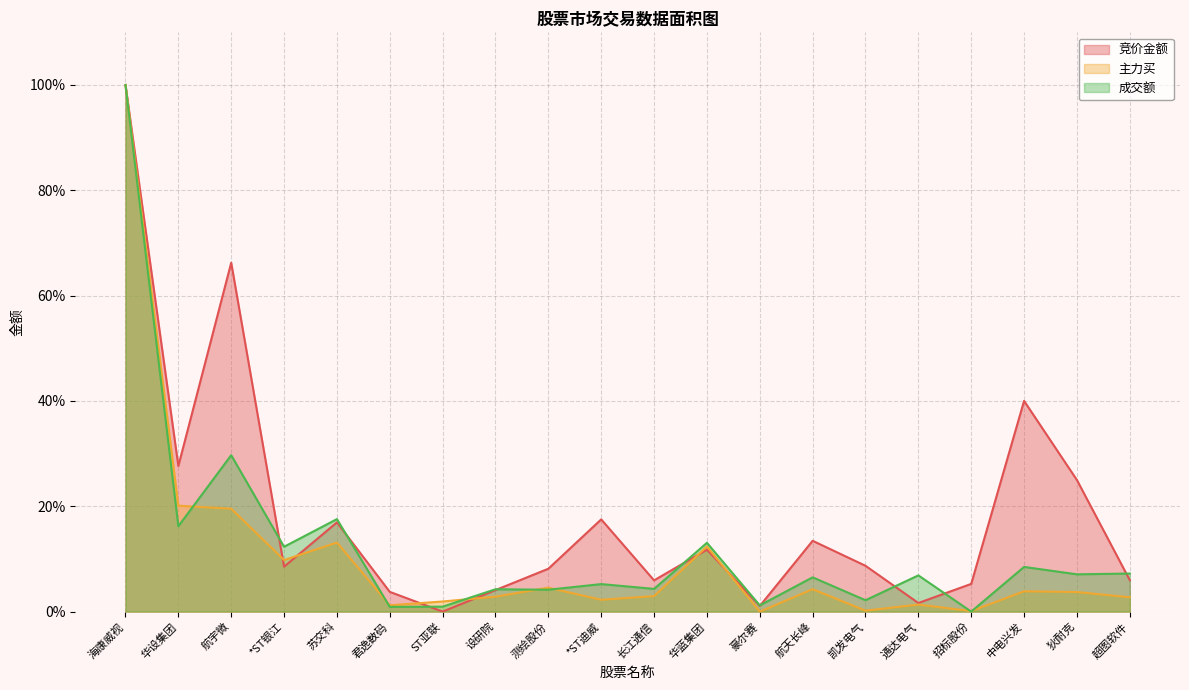

What position from the right is 凯发电气?

6